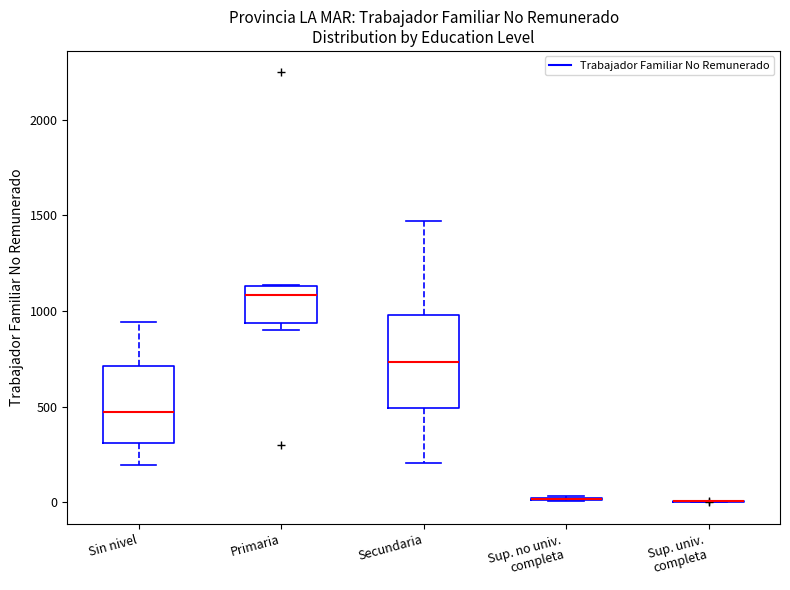

Reading left to right, transcribe this box plot: for each box, give where its median line is, the range the box spans, and where its two whiskers end, as read against the y-axis. The values are not printed on the chart, so give them approximately, as read against the axis.

Sin nivel: median 450, box 300 to 700, whiskers 200 to 950
Primaria: median 1100, box 950 to 1150, whiskers 900 to 1150
Secundaria: median 750, box 500 to 1000, whiskers 200 to 1450
Sup. no univ. completa: box collapsed to a line at 0, whiskers 0 to 50
Sup. univ. completa: box collapsed to a line at 0, whiskers 0 to 0